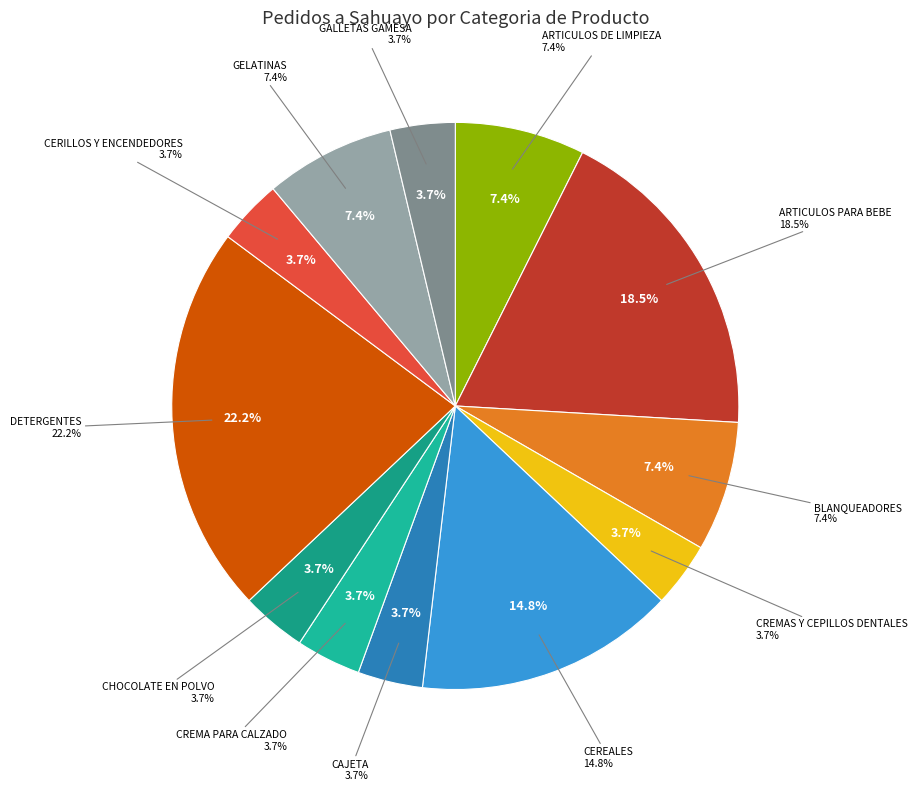

True or false: BLANQUEADORES accounts for 7% of the total.

True